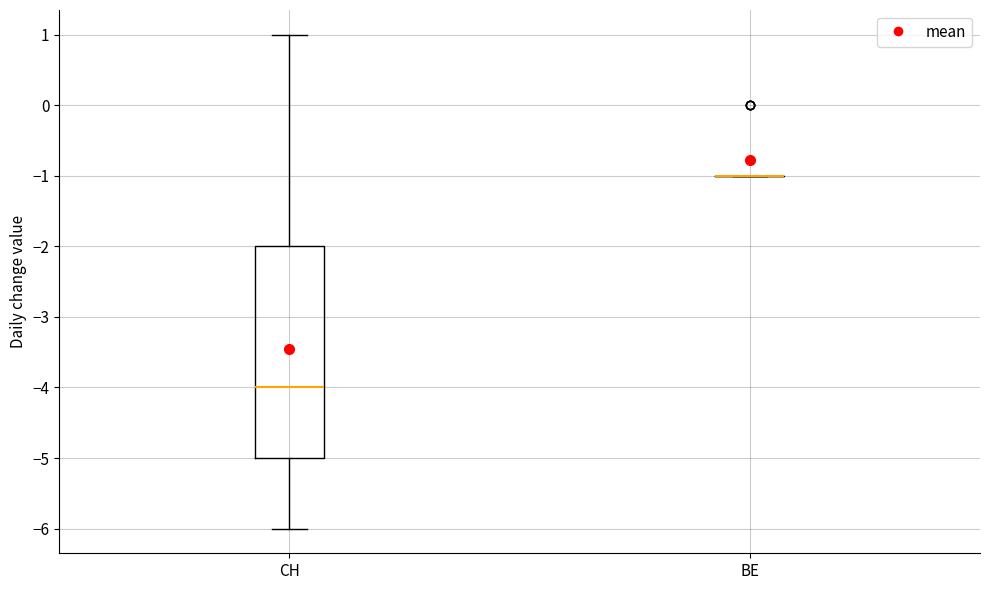

Which box is the tallest, from its lower edge to its upper edge?

CH